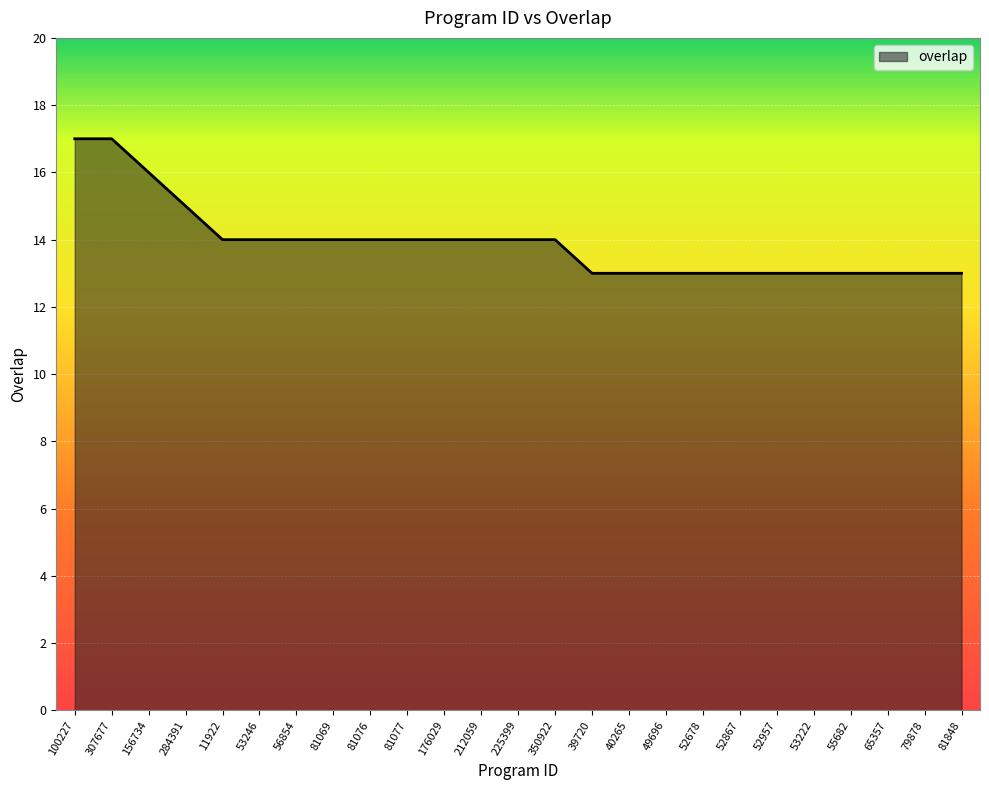

Reading left to right, what are all the values shown in this chart?

100227=17	307677=17	156734=16	284391=15	11922=14	53246=14	56854=14	81069=14	81076=14	81077=14	176029=14	212059=14	225399=14	350922=14	39720=13	40265=13	49696=13	52678=13	52867=13	52957=13	53222=13	55682=13	65357=13	79878=13	81848=13